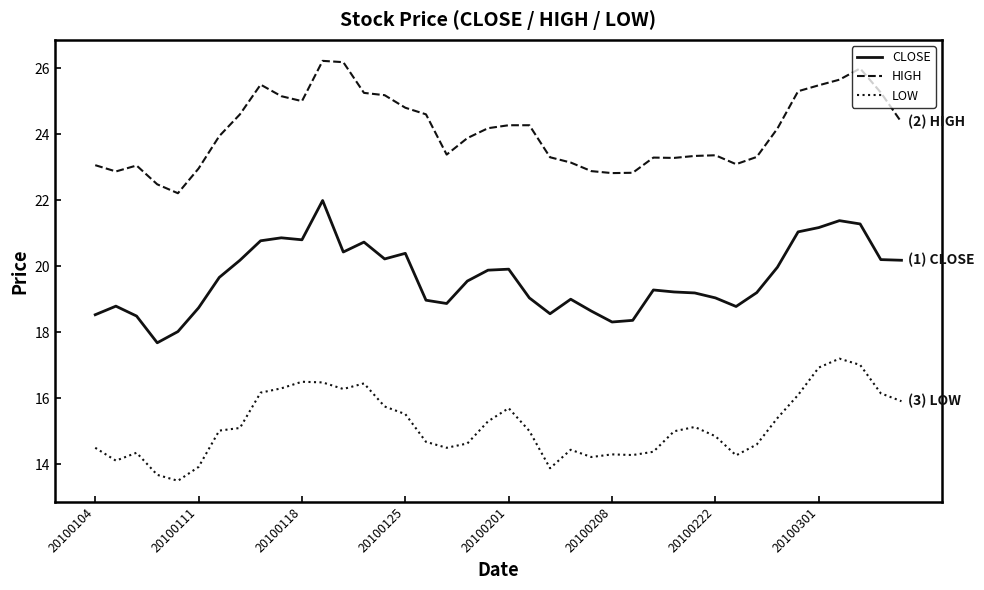

List the series in order of their peak value, lowest first.

LOW, CLOSE, HIGH